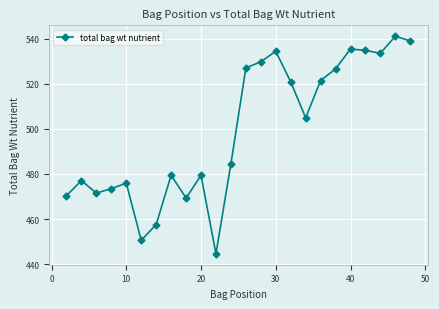

What is the value of the 24th point from the left?

539.0